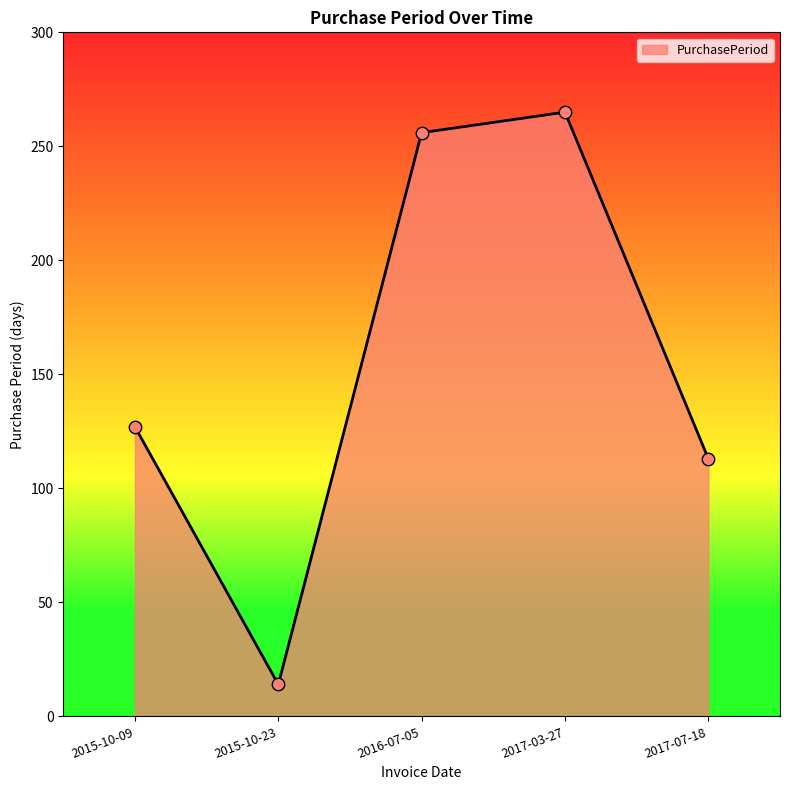

Which has a higher value, 2017-03-27 or 2015-10-09?

2017-03-27